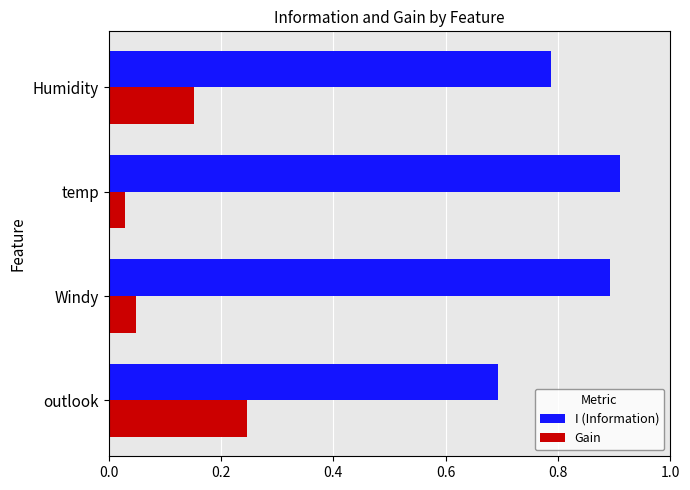

What is the sum of the Gain values at temp and outlook?

0.3